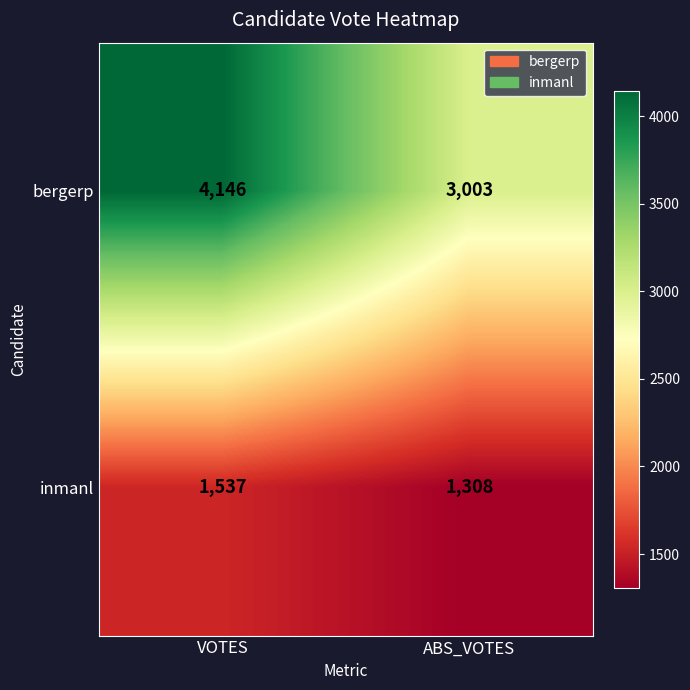

Which series has the largest total across all categories?

bergerp